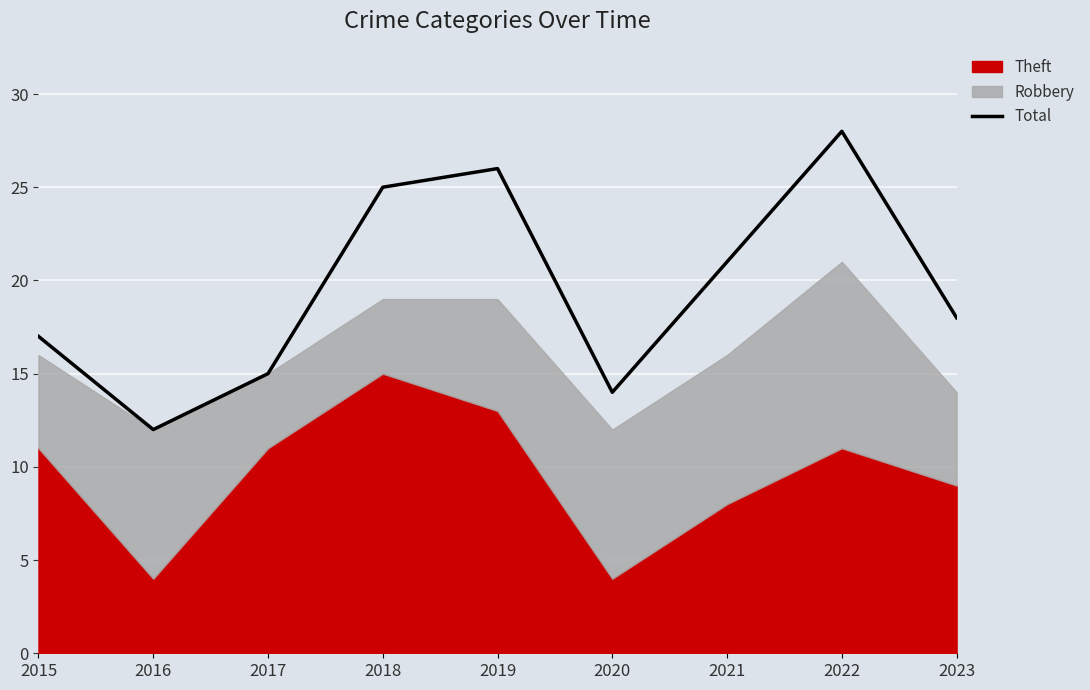

Read the value at 2017.

15